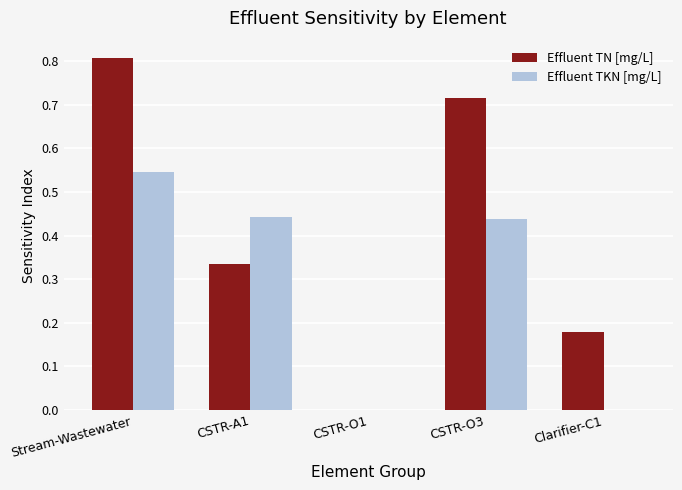

Which category has the highest value in the Effluent TN [mg/L] series?

Stream-Wastewater